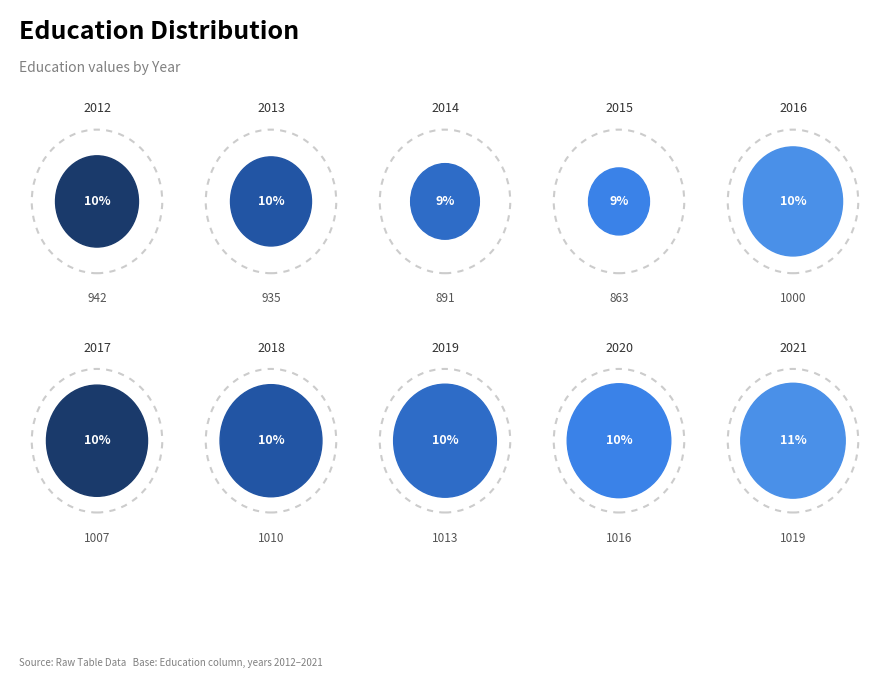

To the nearest percent, what is the combined percentage of 2012 and 2018?

20%